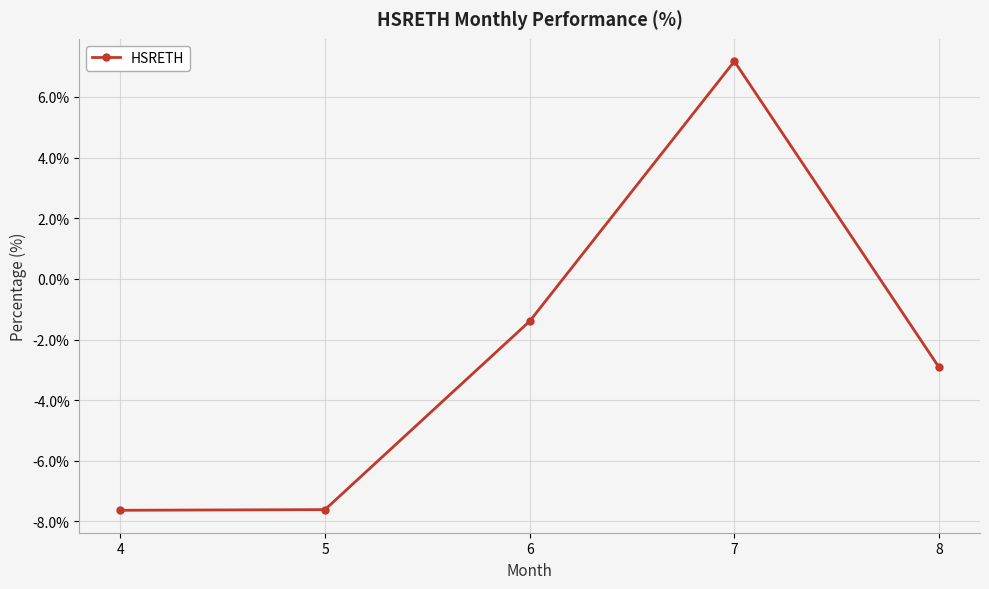

Is it true that the value at 7 is 11.5?

False